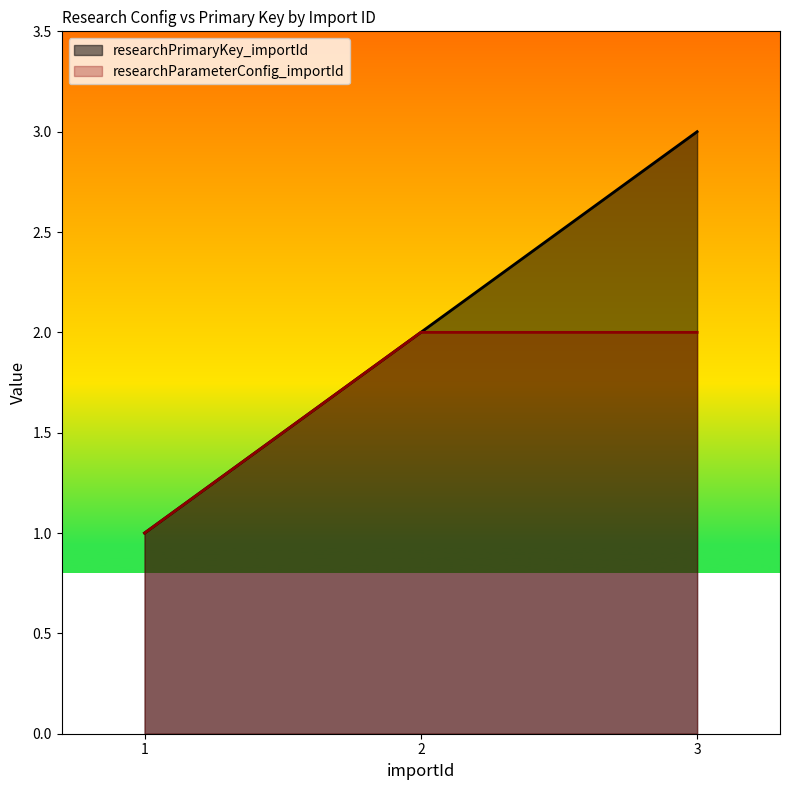

How many data points does each series have?

3